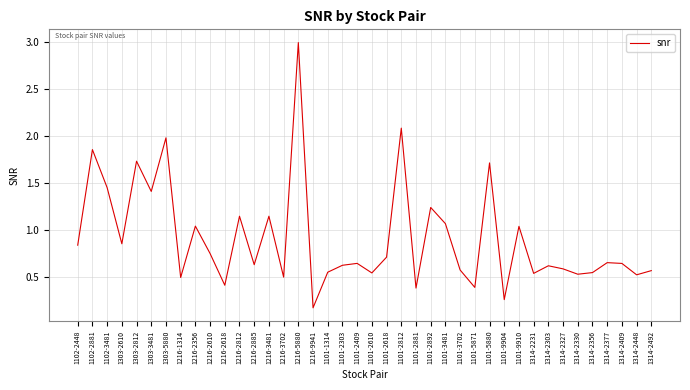

What is the change in value from 1102-3481 to 1216-1314?

-1.0